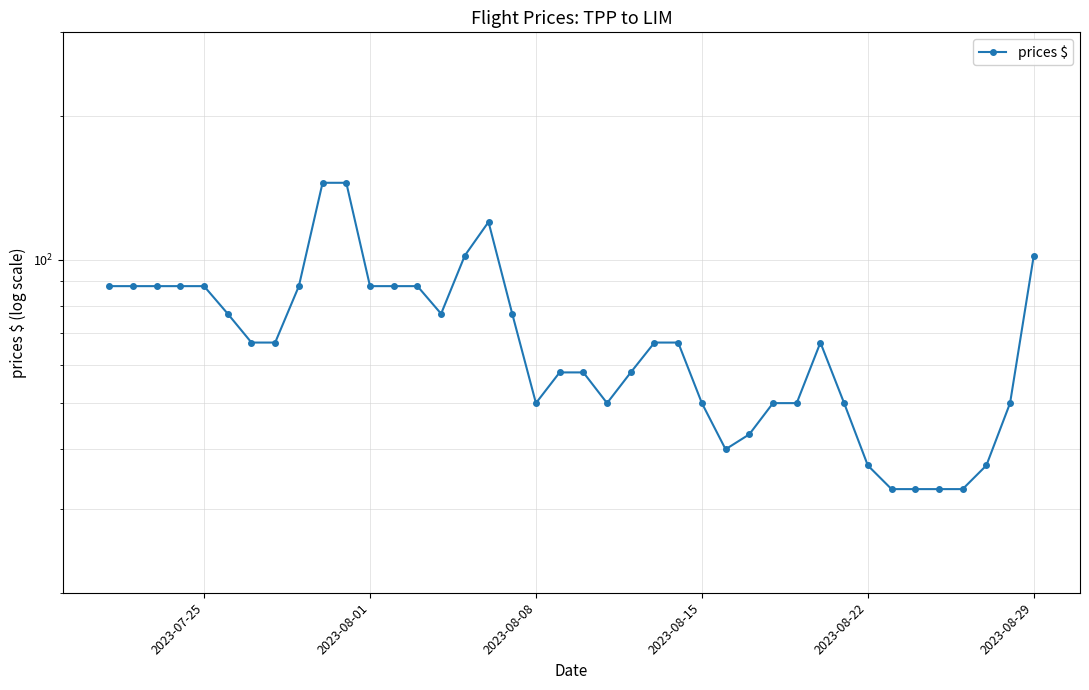

What is the difference between the second highest and minimum values?

112